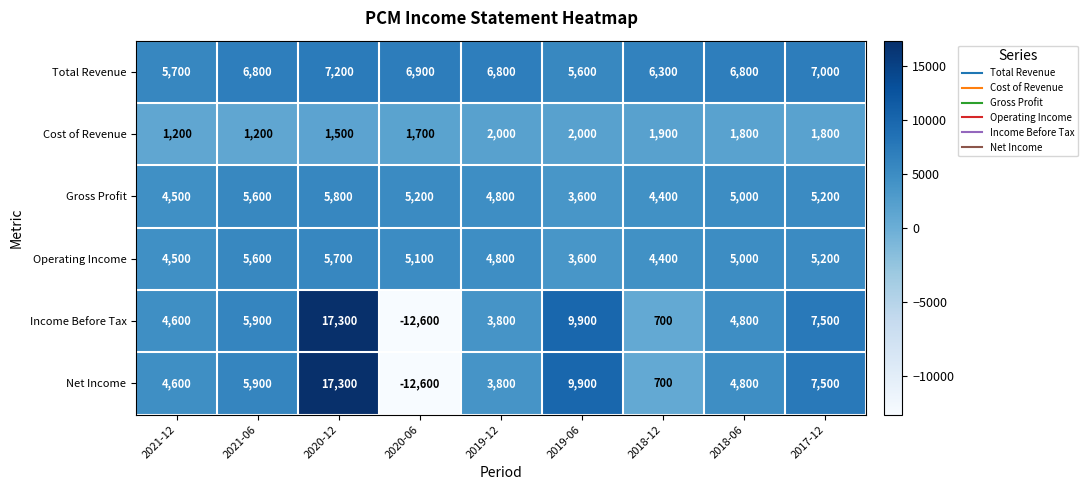

At which category is the sum across all series the highest?

2020-12